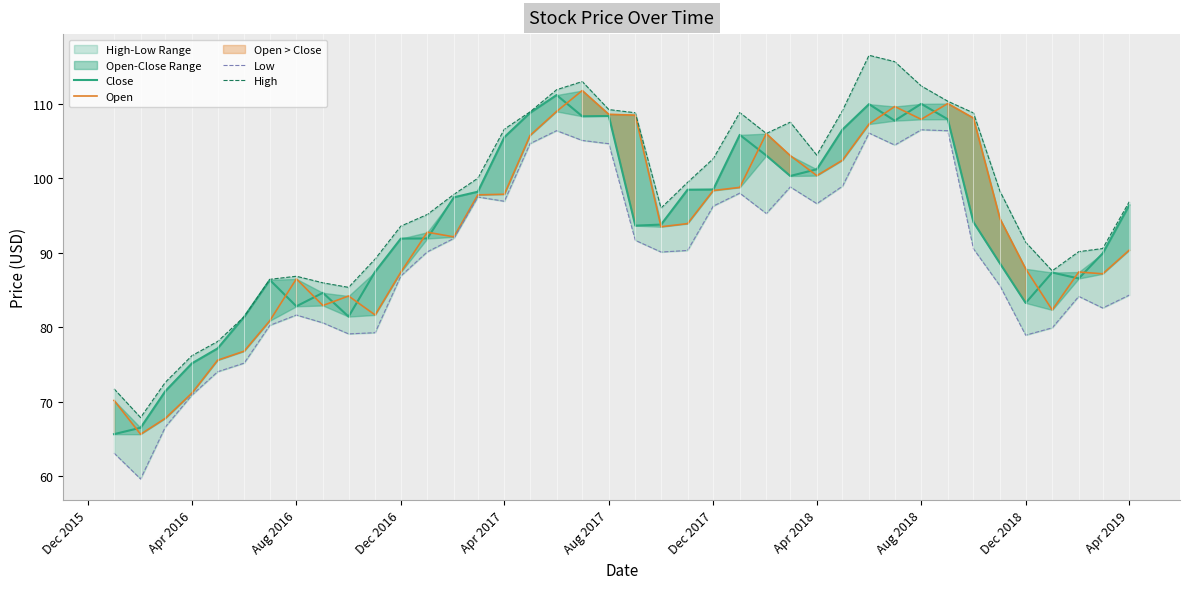

Which series has the largest range (max minus min)?

High